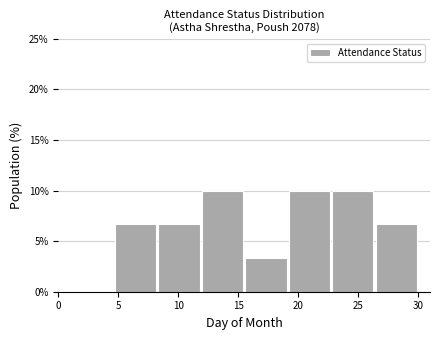

Reading left to right, transcribe this chart: for each bar, give the range it covers on the x-axis and its height. Neither the bar edges nor the heights are printed on the chart, so give them approximately, as read against the axes.

1.0 to 4.5: 0
4.5 to 8.5: 6.5
8.5 to 12.0: 6.5
12.0 to 15.5: 10.0
15.5 to 19.0: 3.5
19.0 to 23.0: 10.0
23.0 to 26.5: 10.0
26.5 to 30.0: 6.5